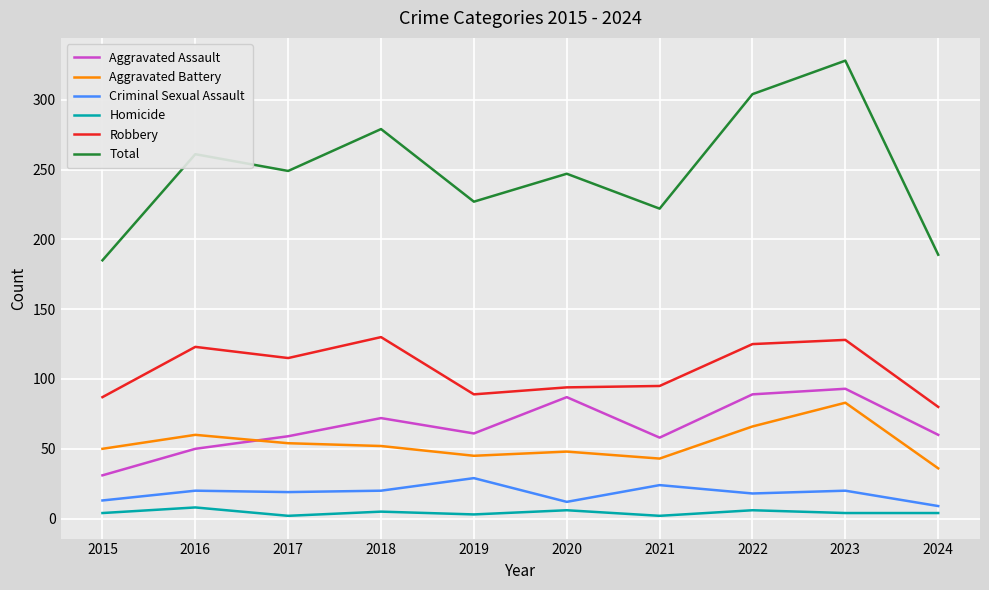

Does the chart display data point markers on the line(s)?

No